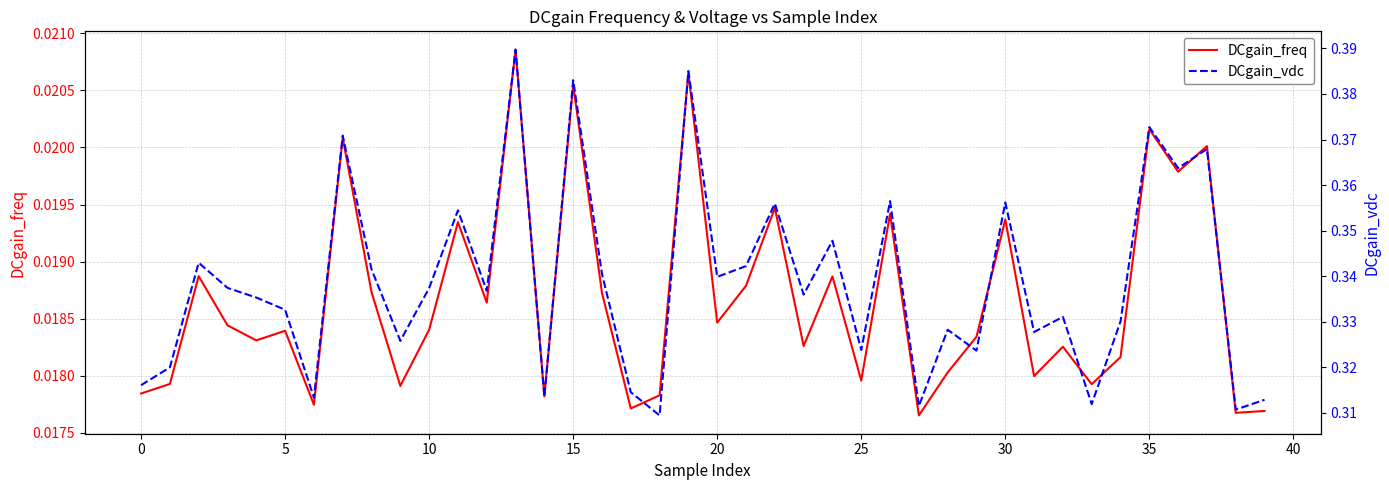

The value of DCgain_freq at 14 is 0.0. True or false?

True